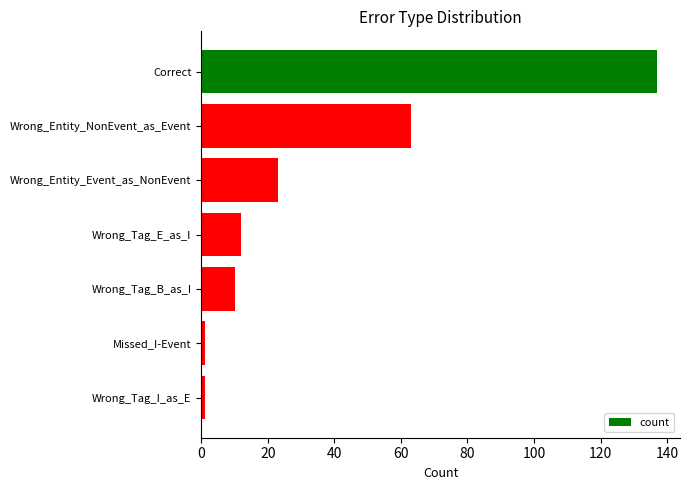

Which has a higher value, Wrong_Entity_Event_as_NonEvent or Wrong_Tag_E_as_I?

Wrong_Entity_Event_as_NonEvent